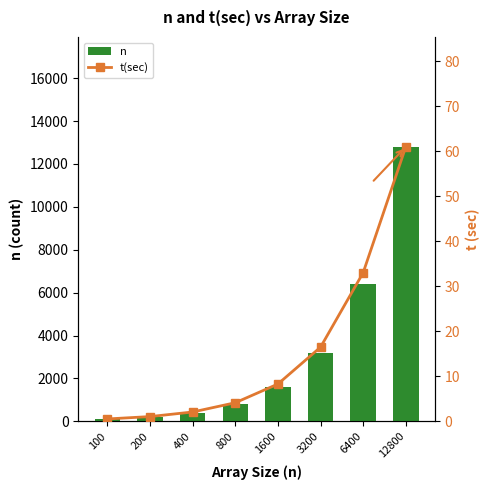

What is the value of the n bar at the 6th from the left?

3200.0